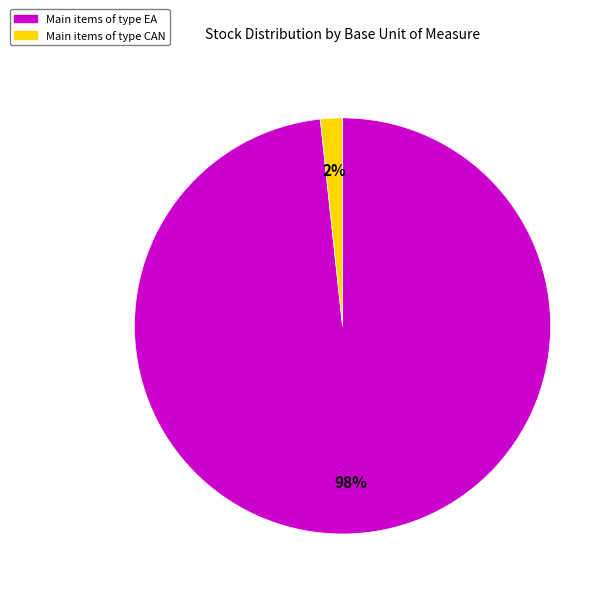

Is there a majority slice in this chart?

Yes